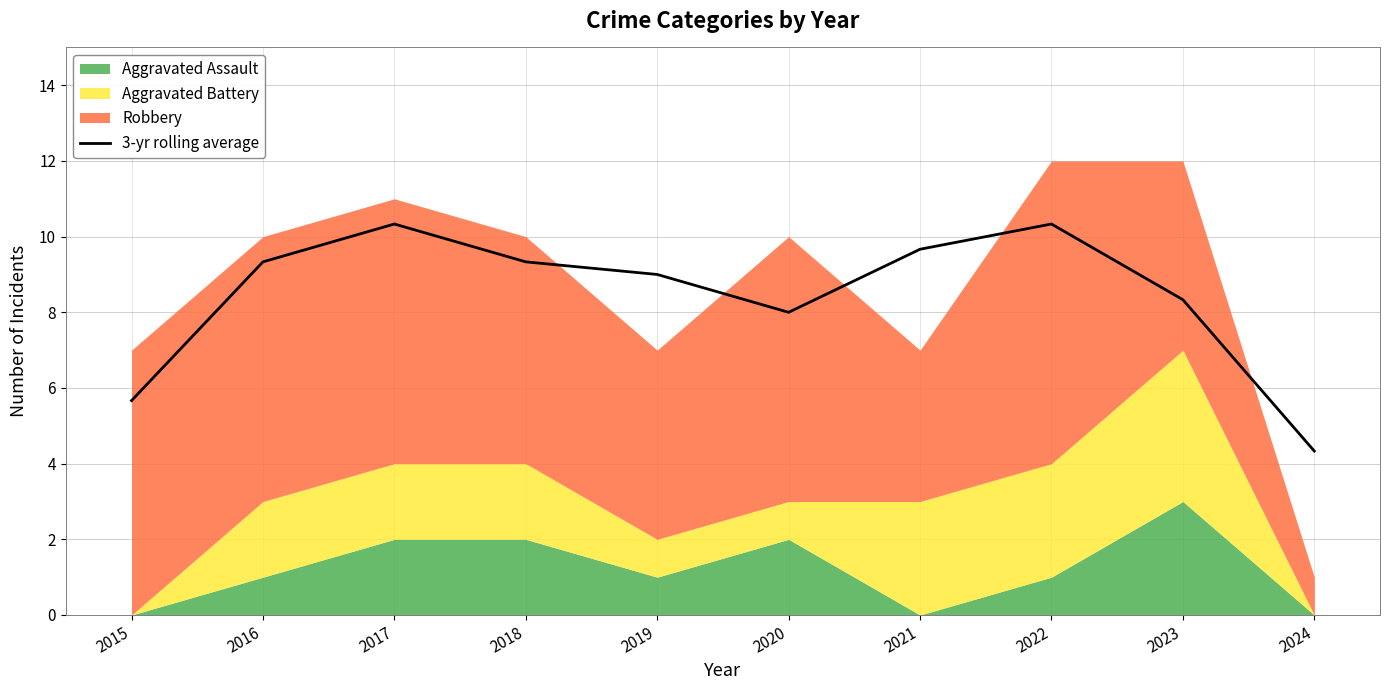

What is the minimum value shown in the chart?

4.3